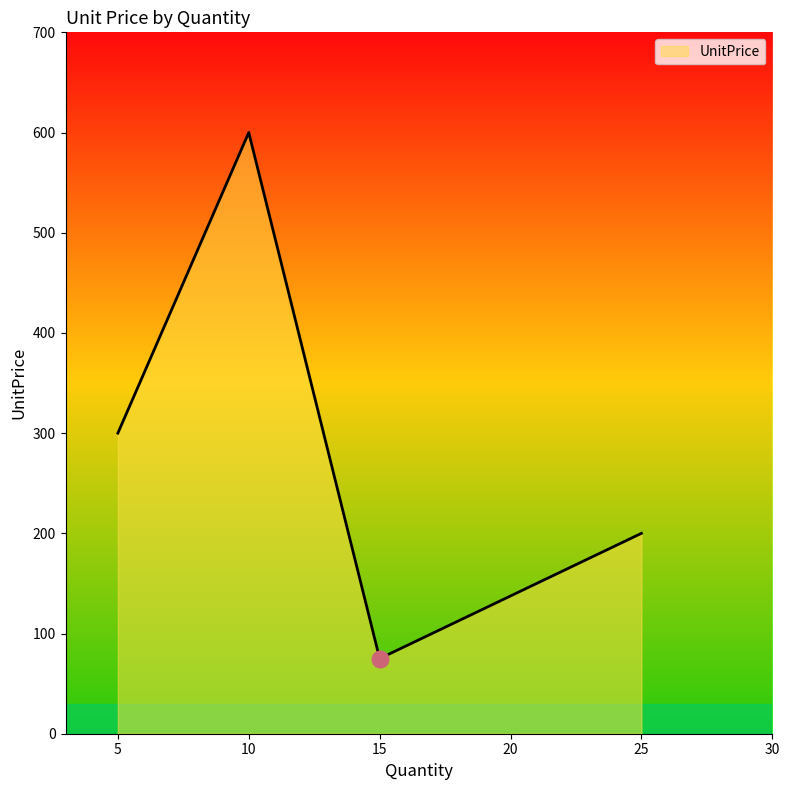

Reading left to right, transcribe all the data shown in this chart.

300	600	75	200